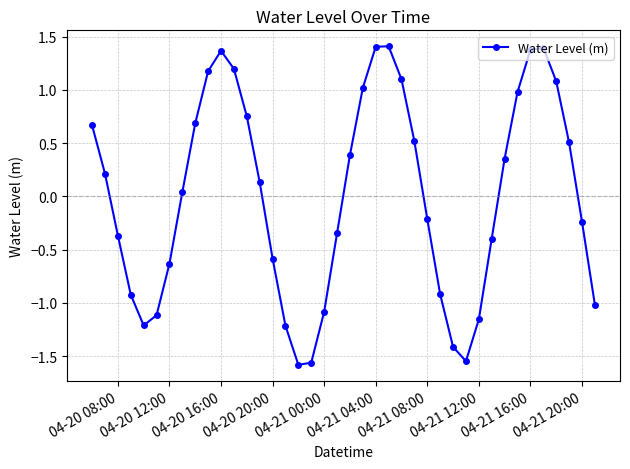

What is the difference between the maximum and minimum values?

3.0